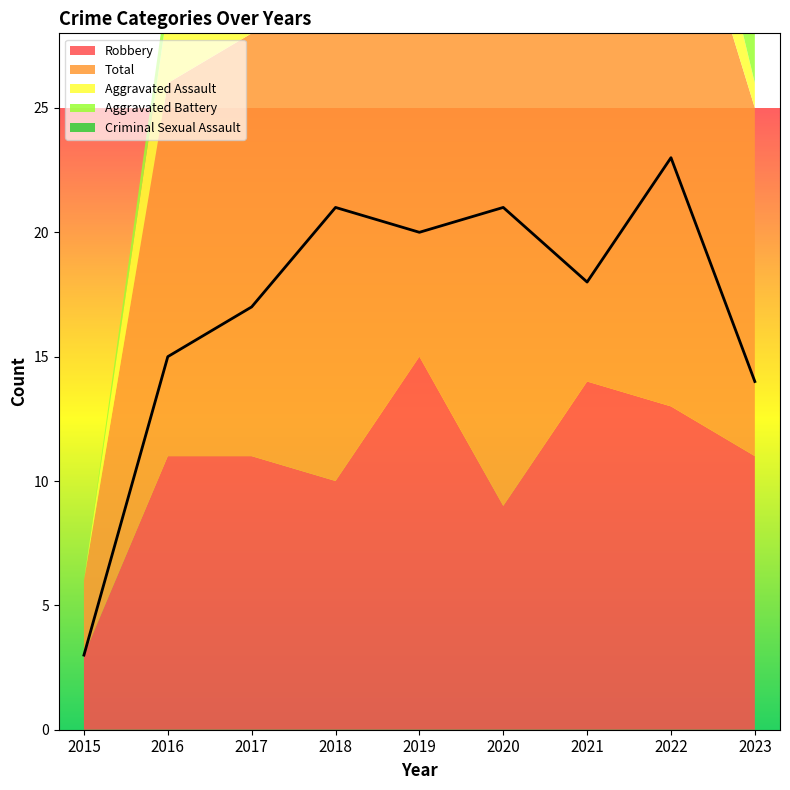

What is the value of the Aggravated Battery point at the 4th from the left?

8